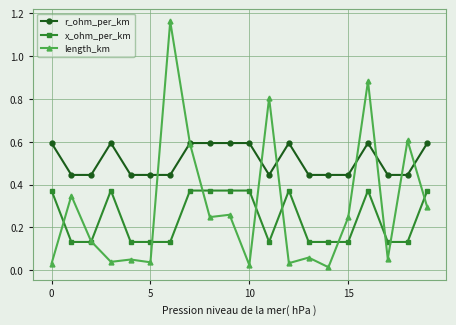

True or false: r_ohm_per_km has more than 2 points higher than both neighbors.

True